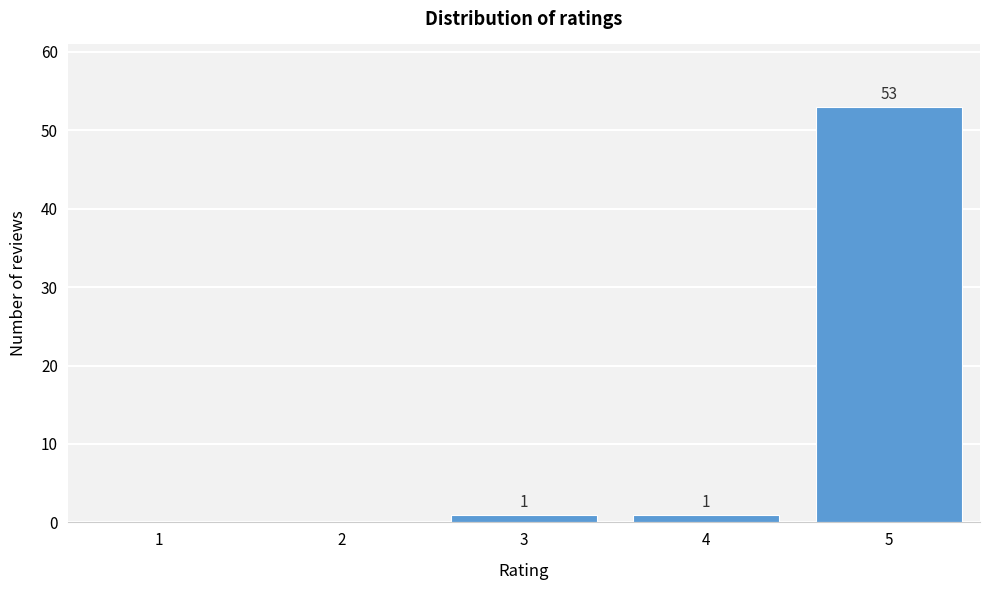

Which range on the x-axis has the tallest bar?

4.5 to 5.5